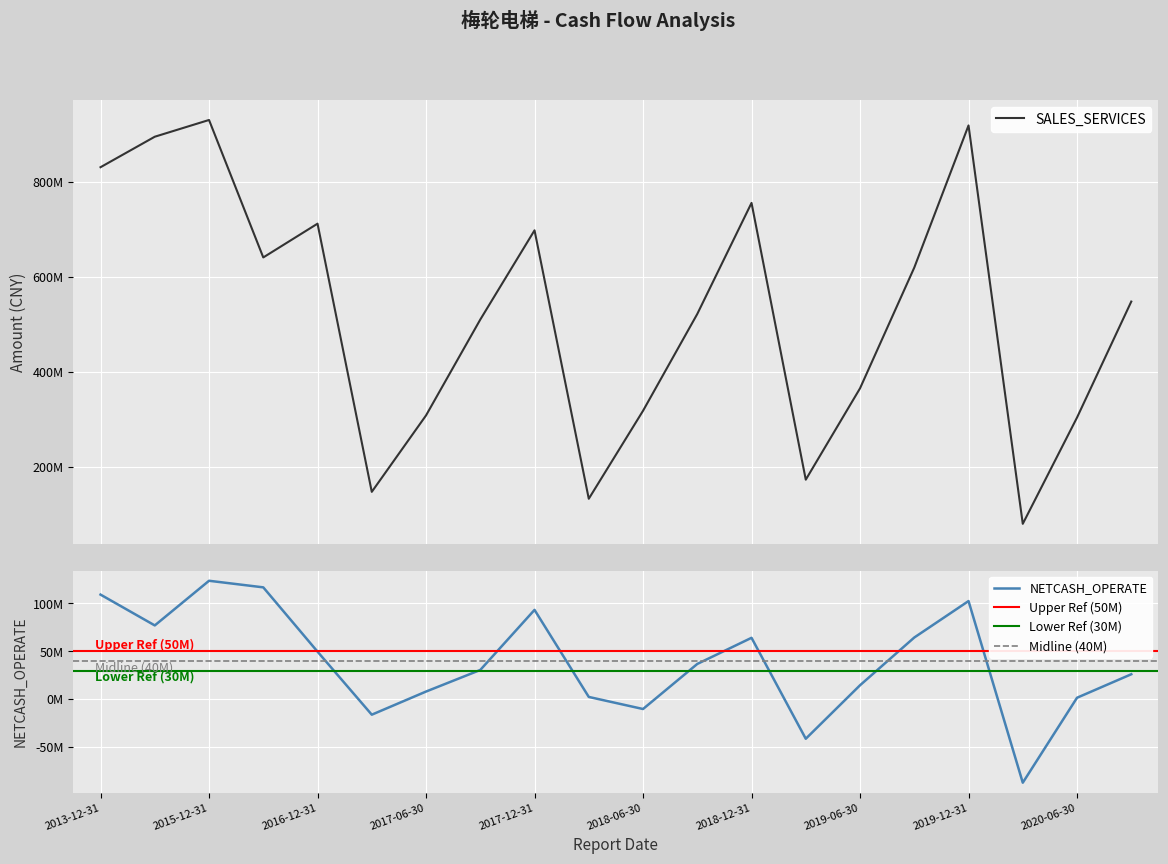

How many interior local valleys does the NETCASH_OPERATE series have?

5